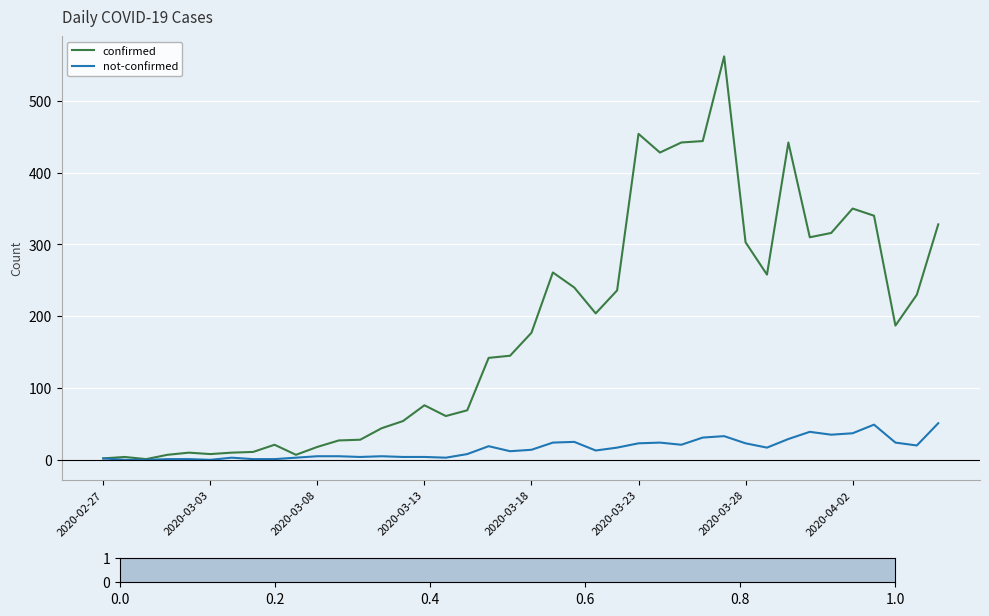

What are all the series names shown in the legend?

confirmed, not-confirmed